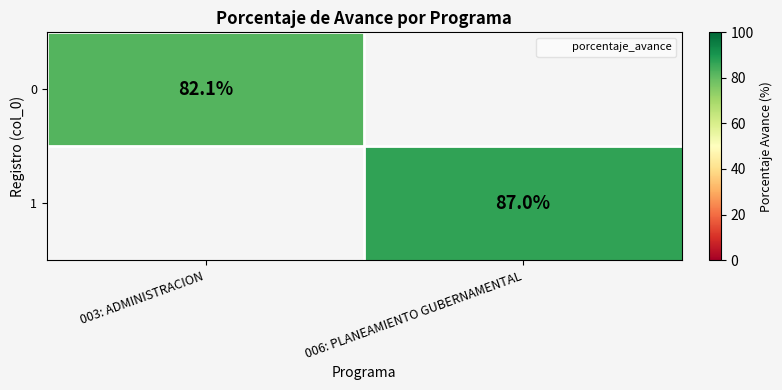

What is the maximum value for 0?

82.1